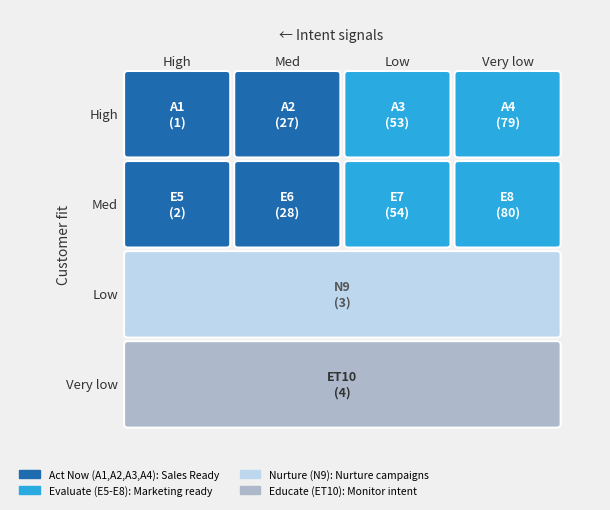

What is the average value of the A series?

4